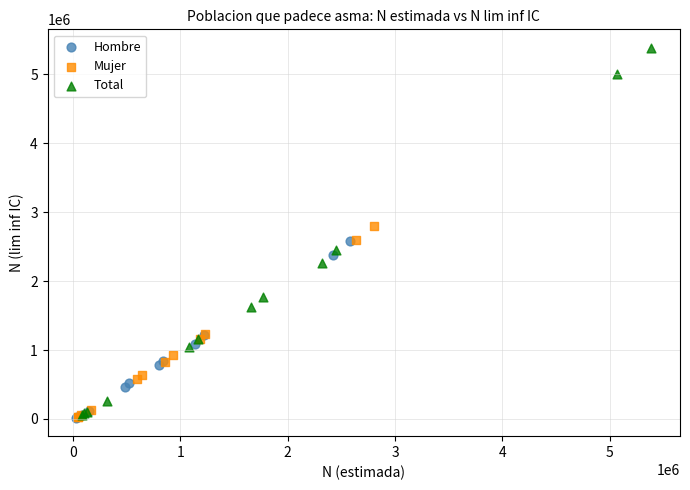

Which series reaches the maximum Y coordinate?

Total